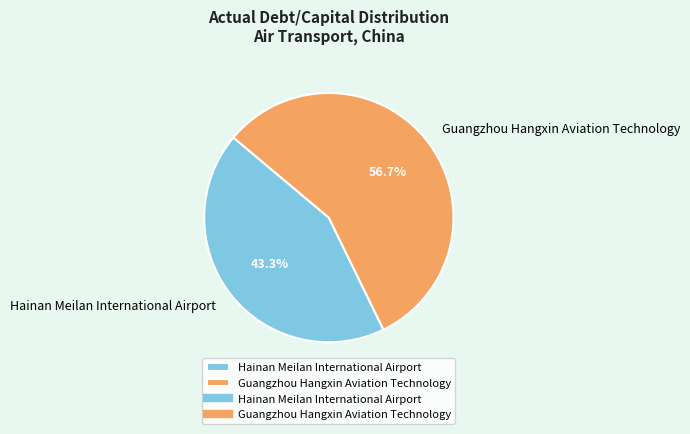

Rank the categories by value from highest to lowest.

Guangzhou Hangxin Aviation Technology, Hainan Meilan International Airport